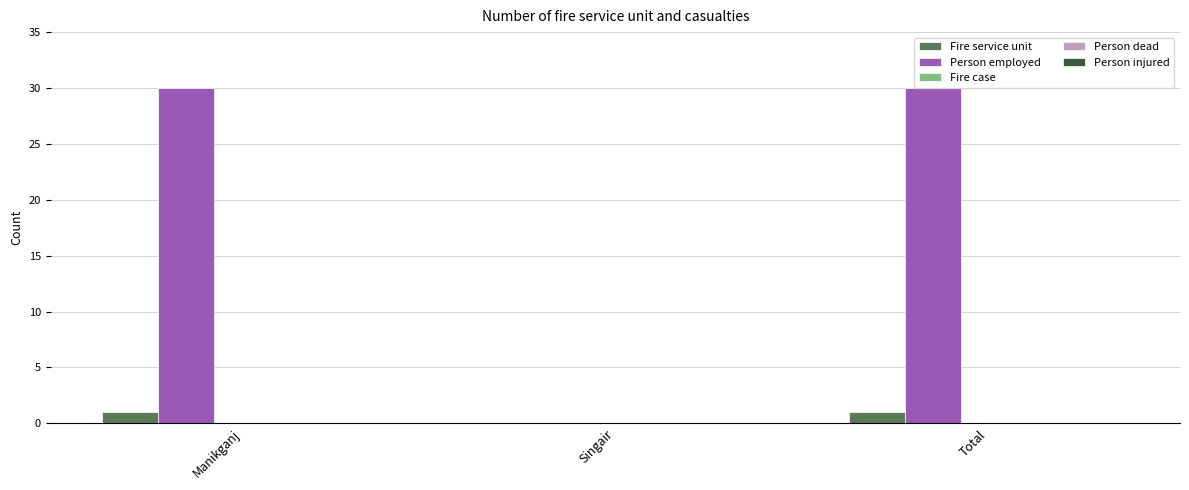

How many groups of bars are there?

3